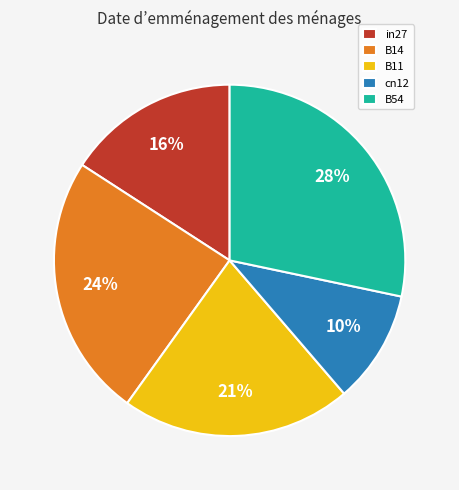

To the nearest percent, what is the difference between the largest and smallest slice percentages?

18%